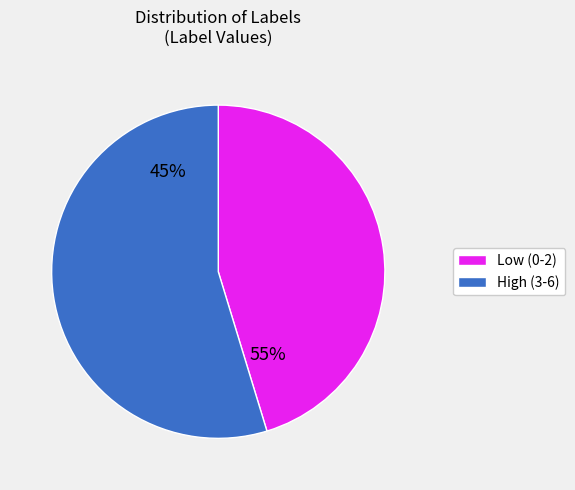

Is it true that 6 is 22% of the pie?

False